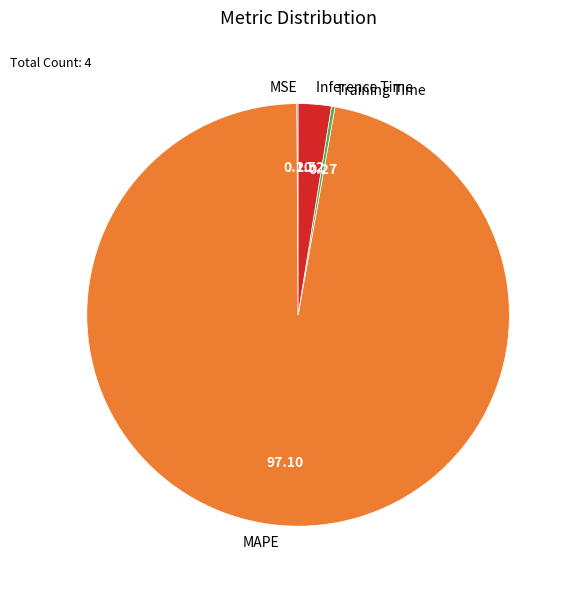

What is the ratio of the value at MAPE to the value at Inference Time?

38.5